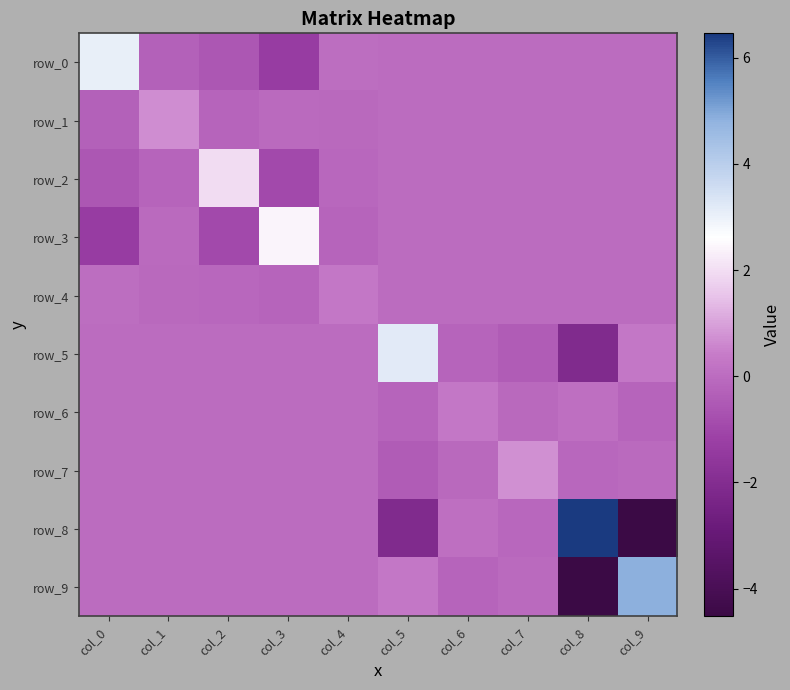

What is the spread (max minus min) of values at col_8?

11.0